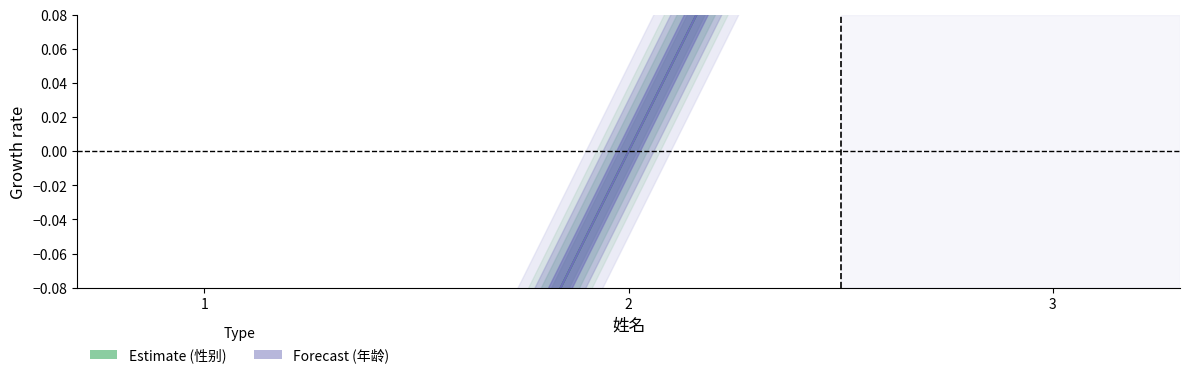

At which label does 年龄 reach its minimum?

1